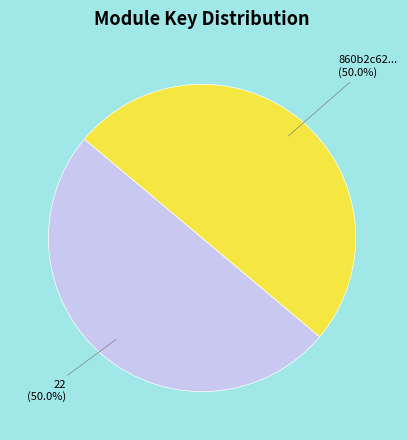

Count the number of slices in the pie.

2